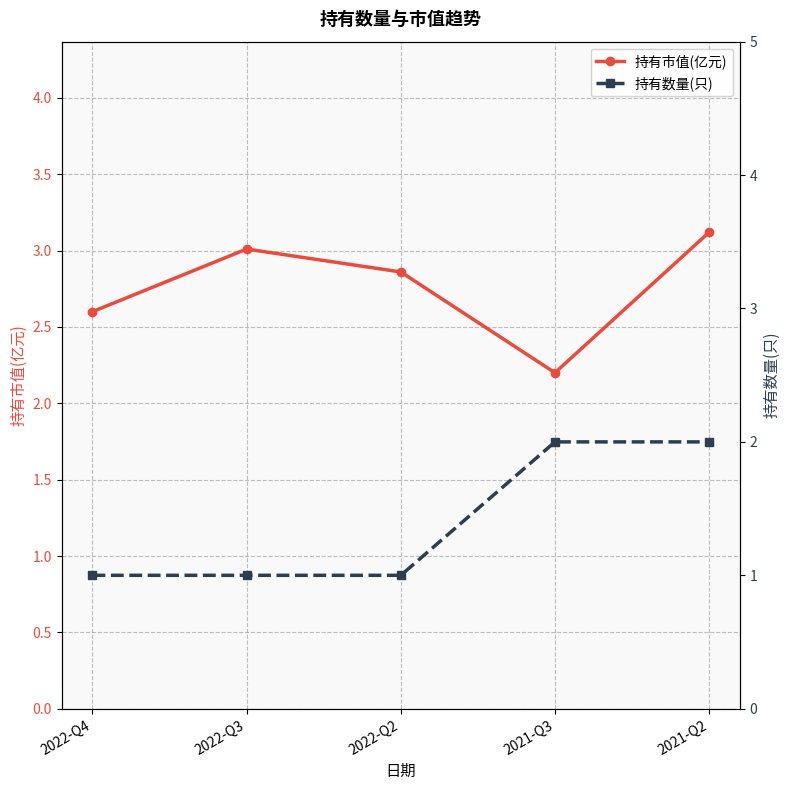

True or false: 持有市值(亿元) and 持有数量(只) intersect in this chart.

False